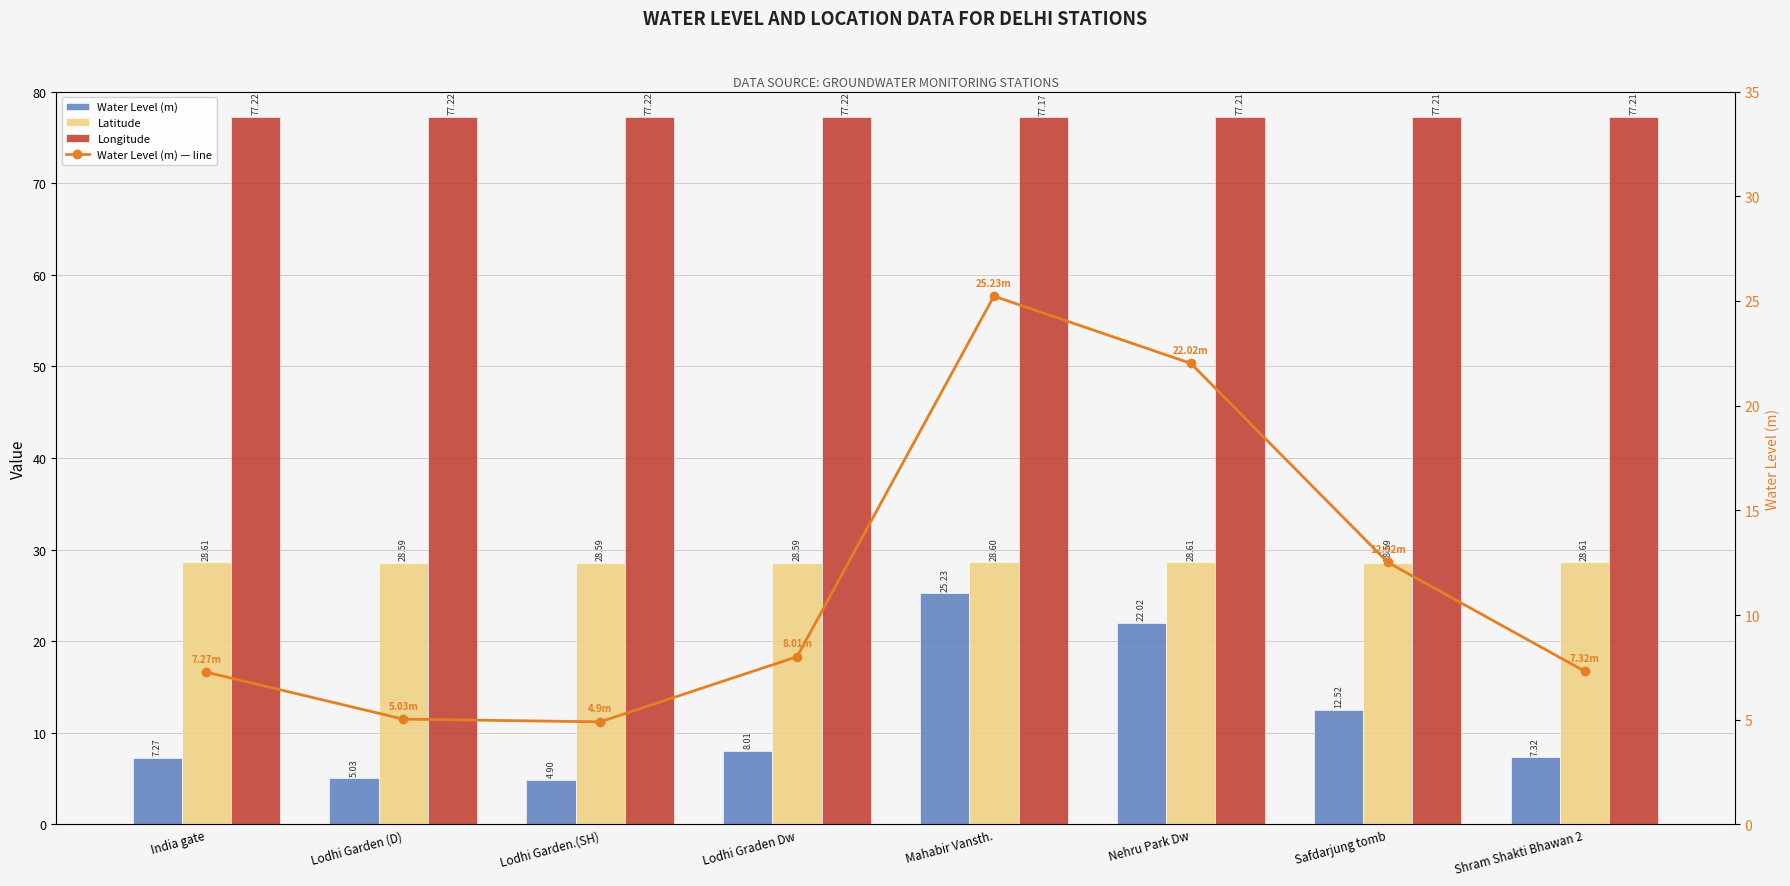

At Lodhi Graden Dw, list the series in order from largest to smallest.

Longitude, Latitude, Water Level (m), Water Level (m) — line